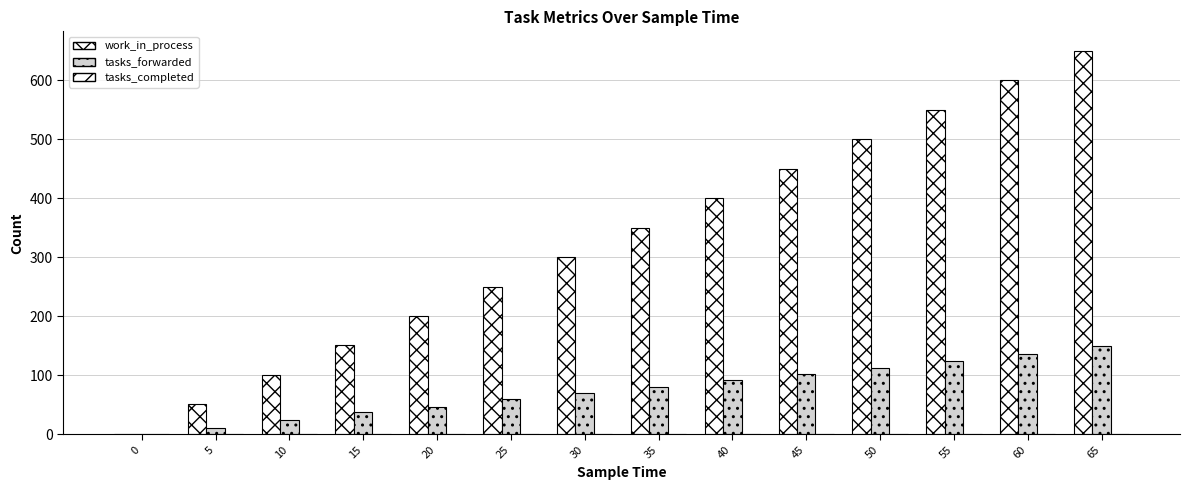

Rank the series at 0 from highest to lowest value.

work_in_process, tasks_forwarded, tasks_completed